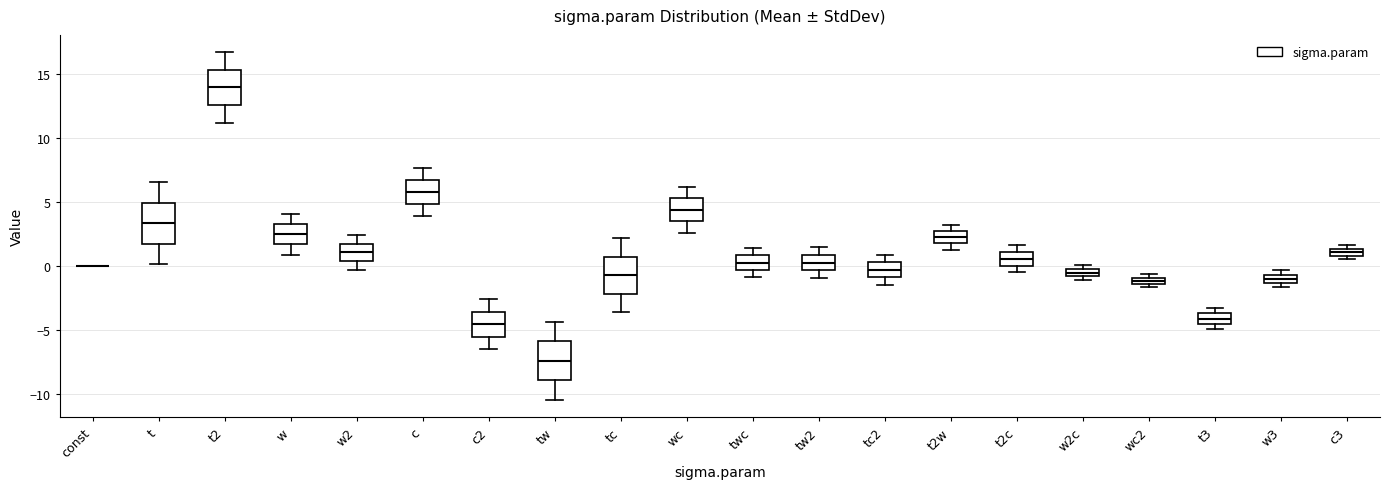

Where is the upper edge of the box for w on the y-axis? The values are not printed on the chart, so give them approximately, as read against the axis.

3.5